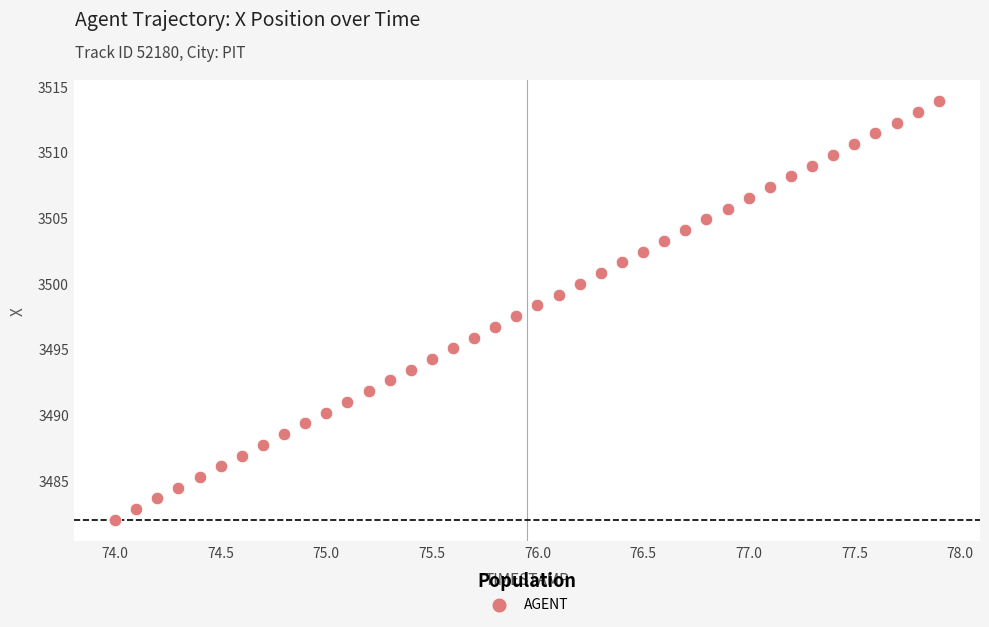

What is the range of Y values (max minus min)?

31.9